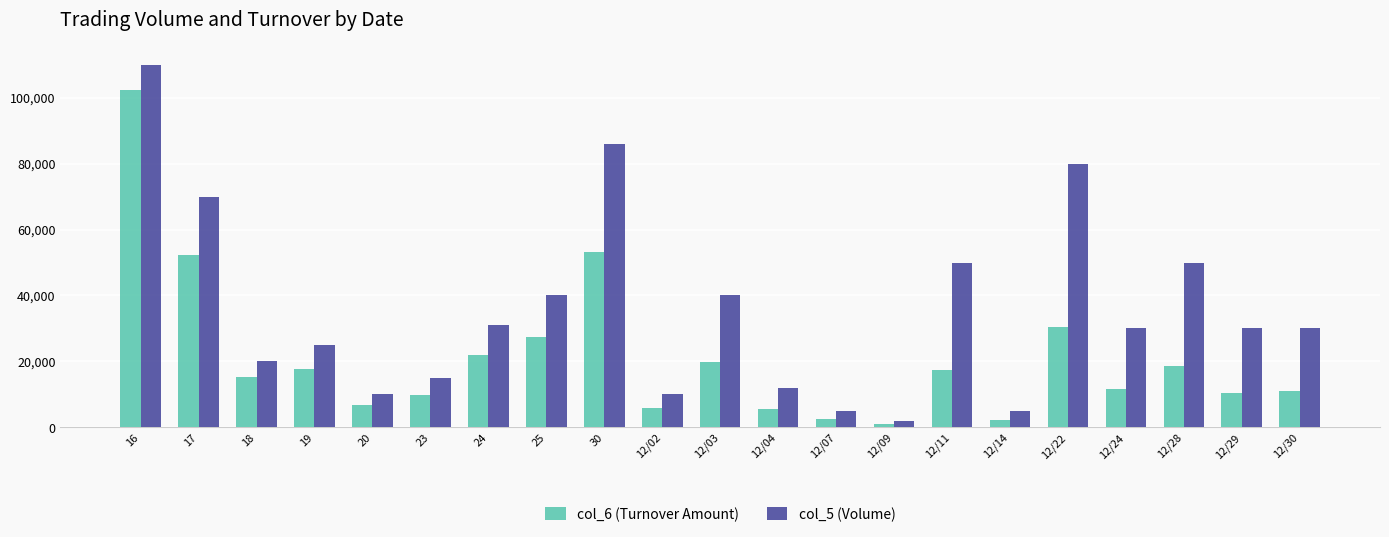

Are the bars grouped side by side (vs. stacked)?

Yes